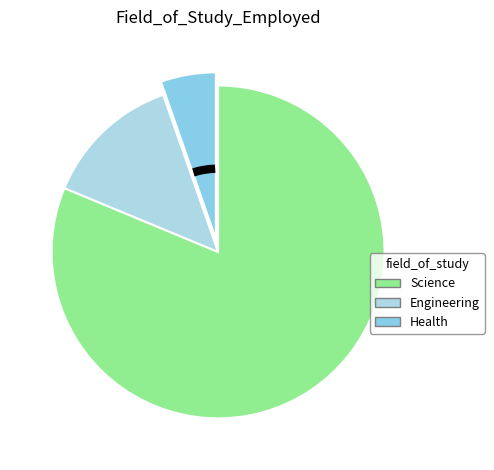

Which category has the biggest portion of the pie?

Science